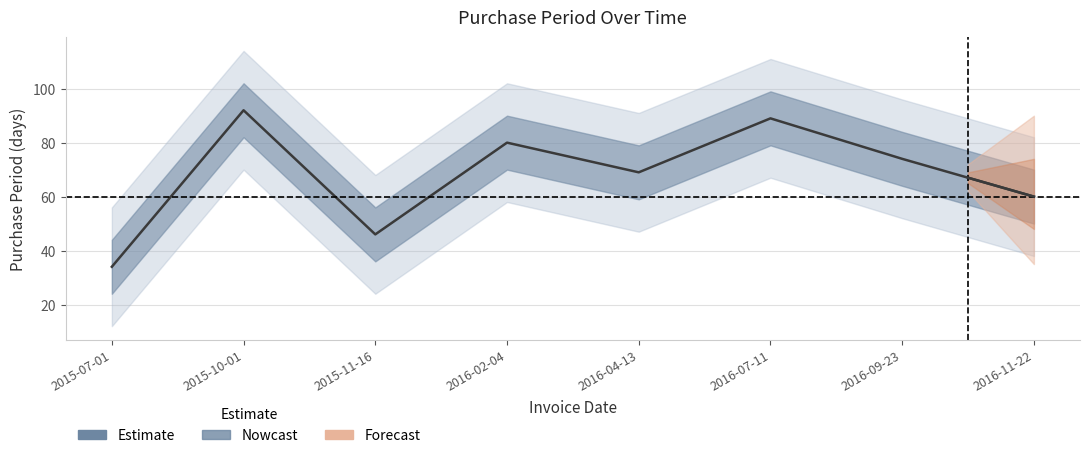

At which category does the chart reach its minimum across all series?

2015-07-01